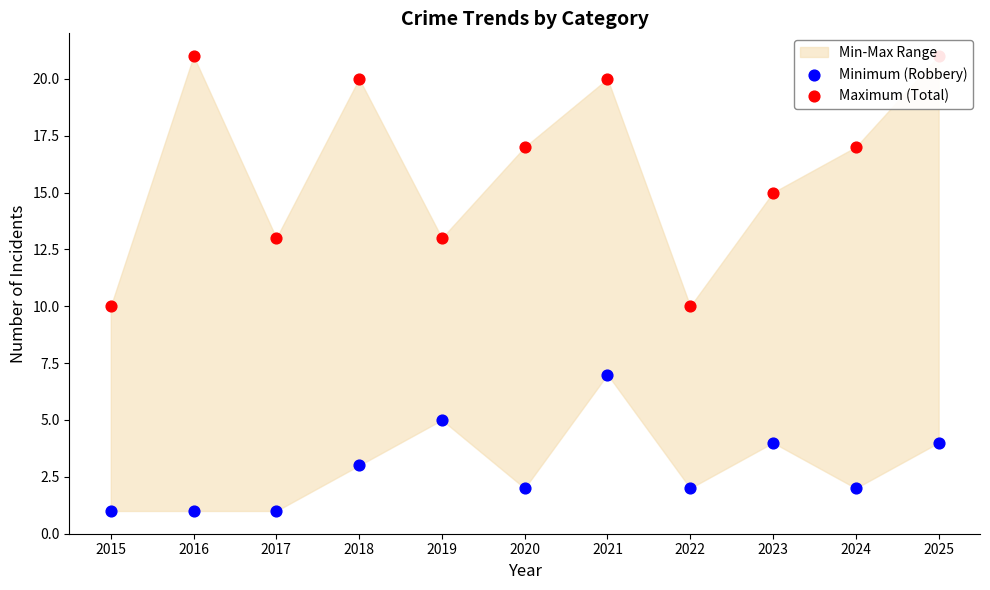

At which category is the sum across all series the highest?

2021